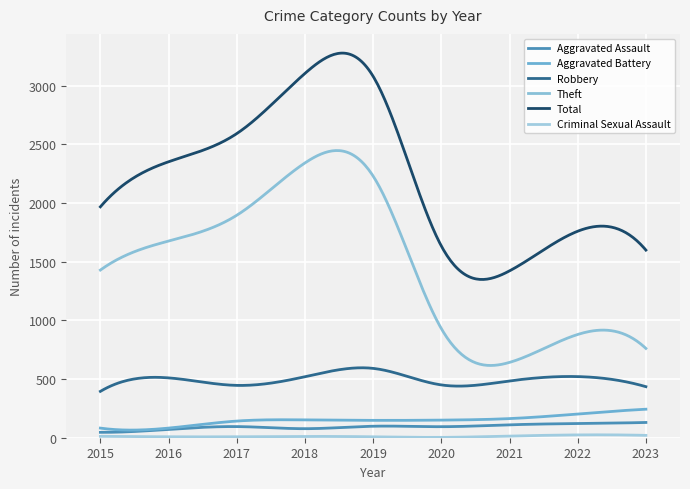

Does the chart have visible grid lines?

Yes